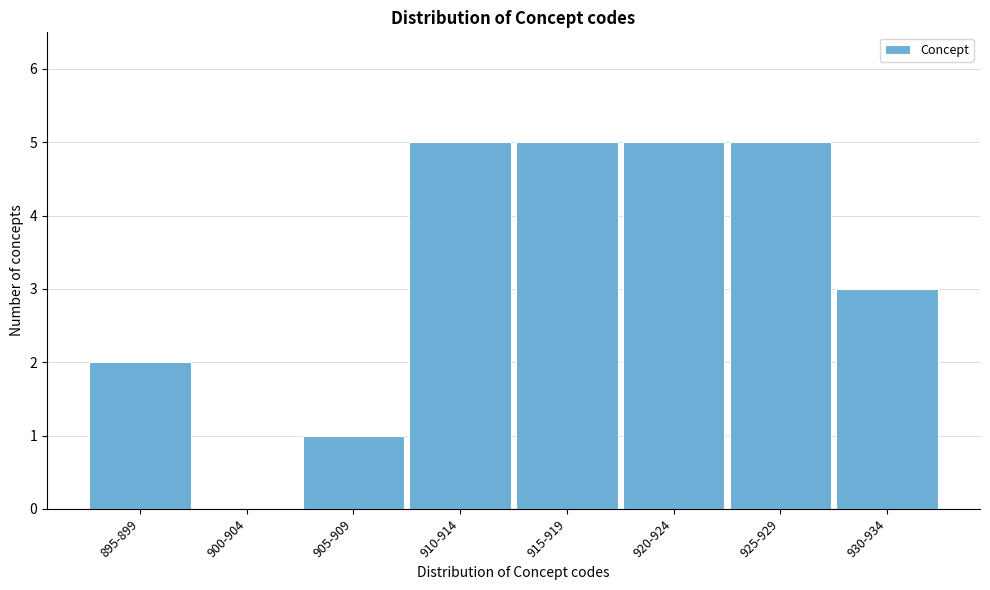

Reading right to left, what are all the values shown in this chart?

930-934=3	925-929=5	920-924=5	915-919=5	910-914=5	905-909=1	900-904=0	895-899=2